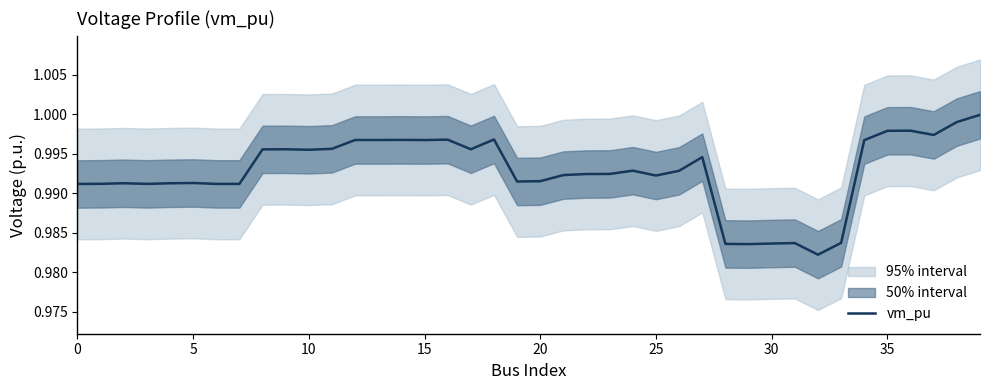

What value does the data have at 27?

1.0